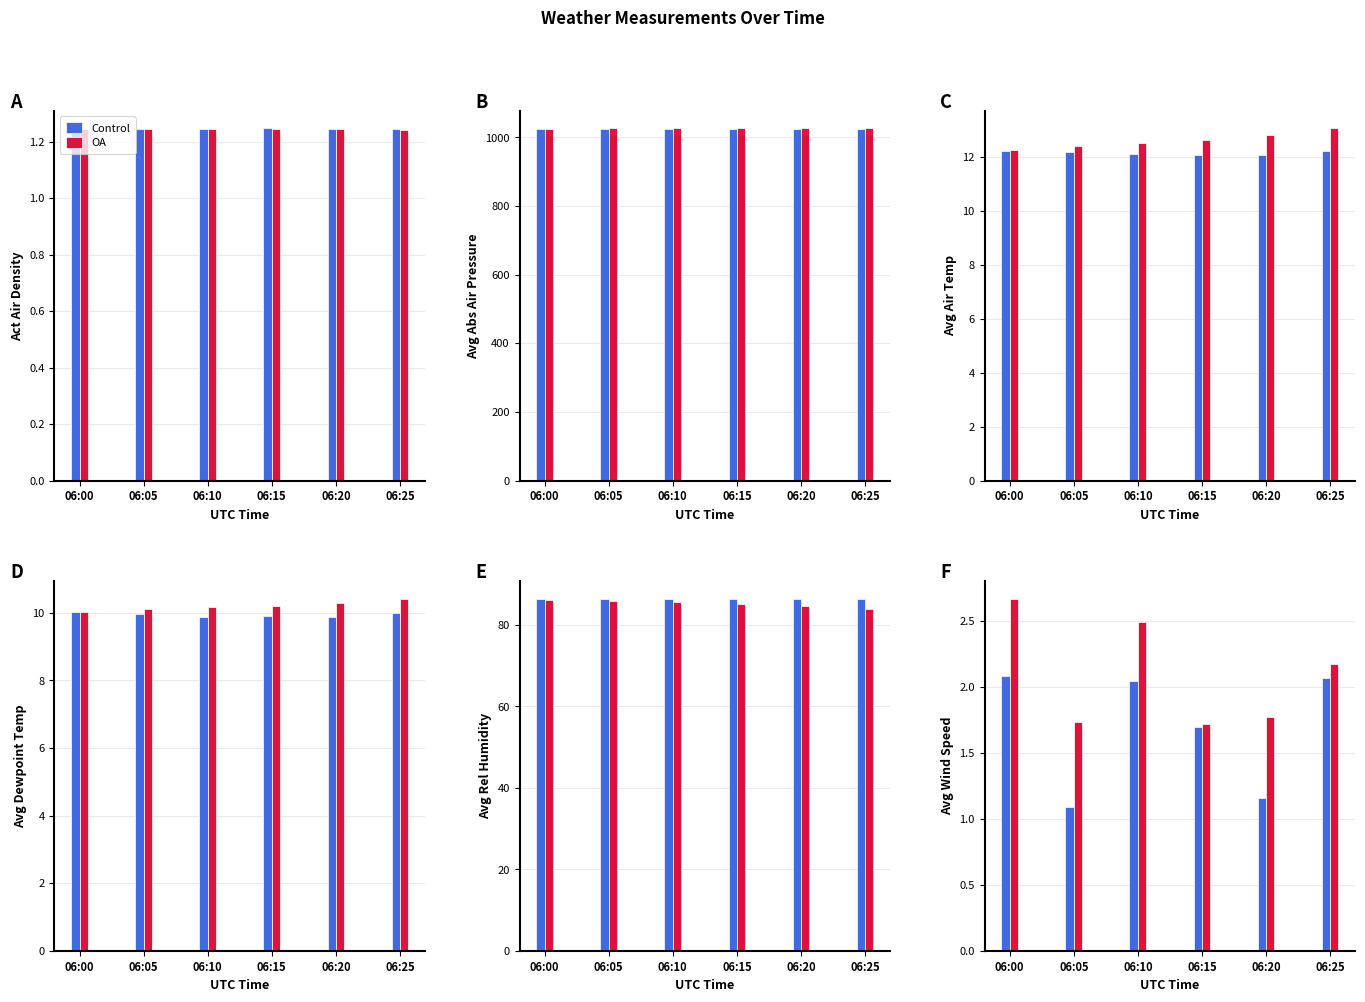

How many OA values are between 1 and 2?

3